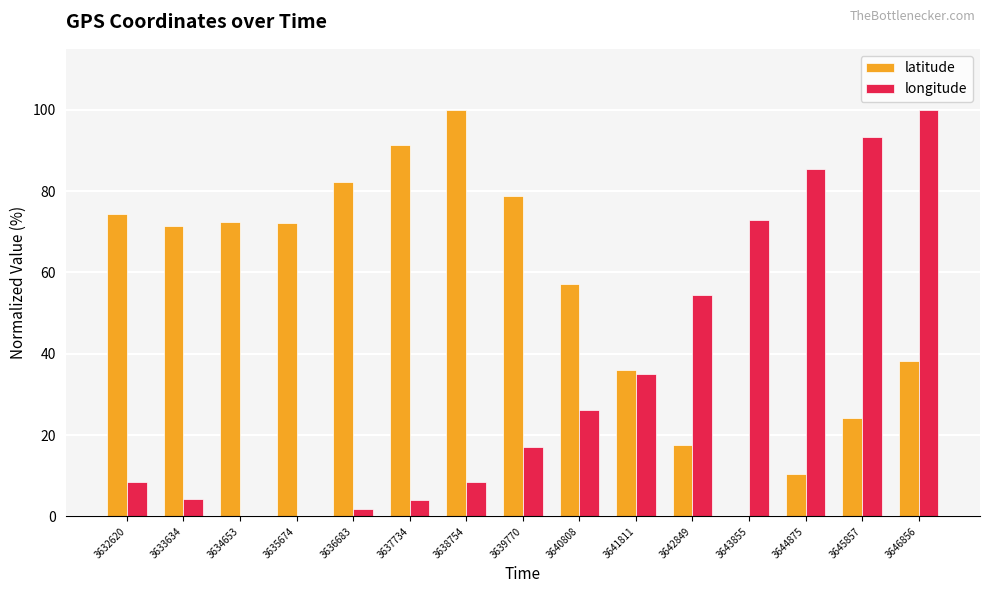

Between 3632620 and 3641811, which series saw the biggest shift?

latitude